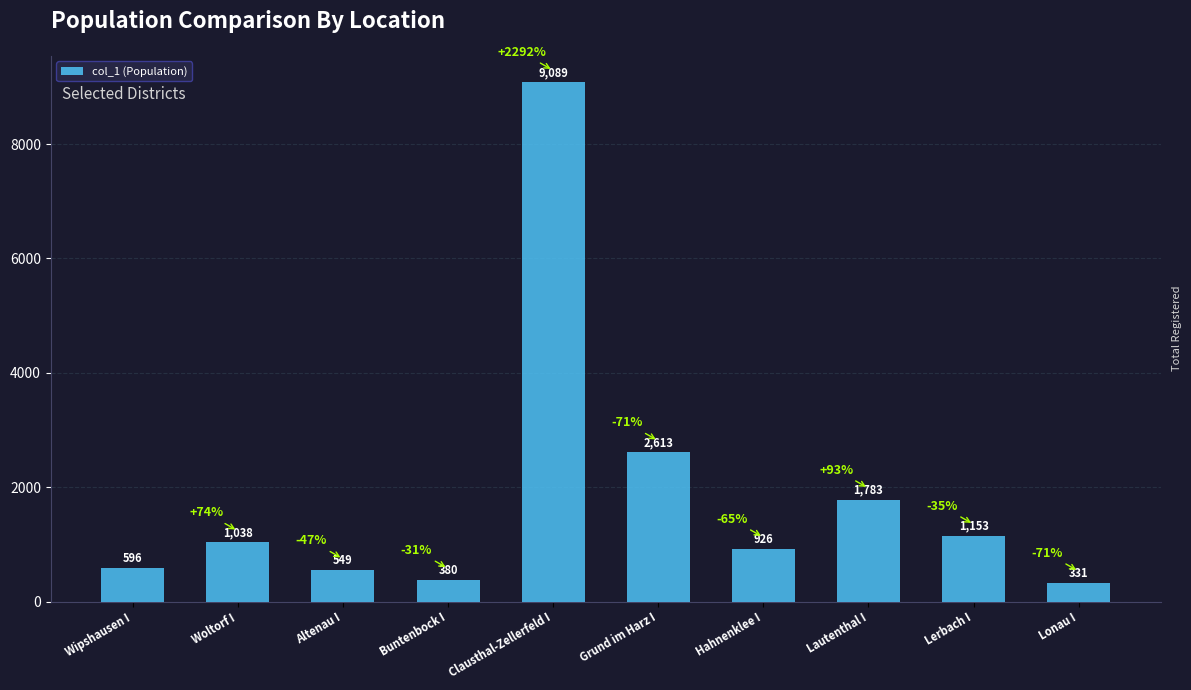

List the labels in order of value, largest first.

Clausthal-Zellerfeld I, Grund im Harz I, Lautenthal I, Lerbach I, Woltorf I, Hahnenklee I, Wipshausen I, Altenau I, Buntenbock I, Lonau I